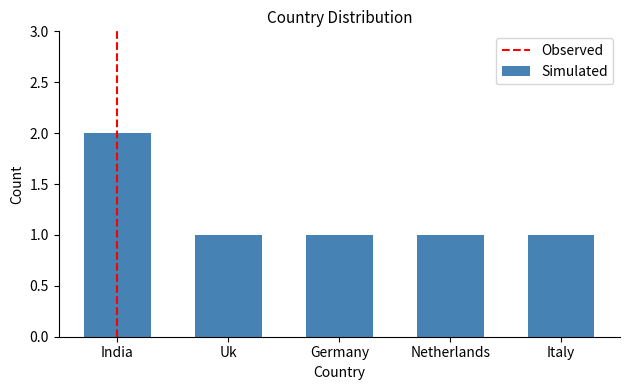

The chart shows a value of 0 at Netherlands. True or false?

False